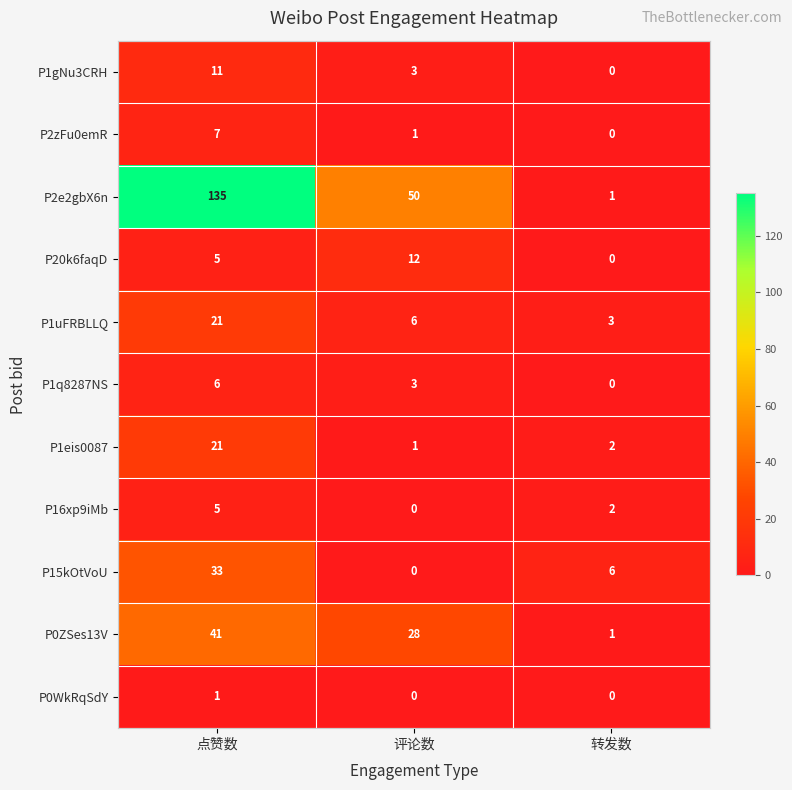

What is the maximum value for P15kOtVoU?

33